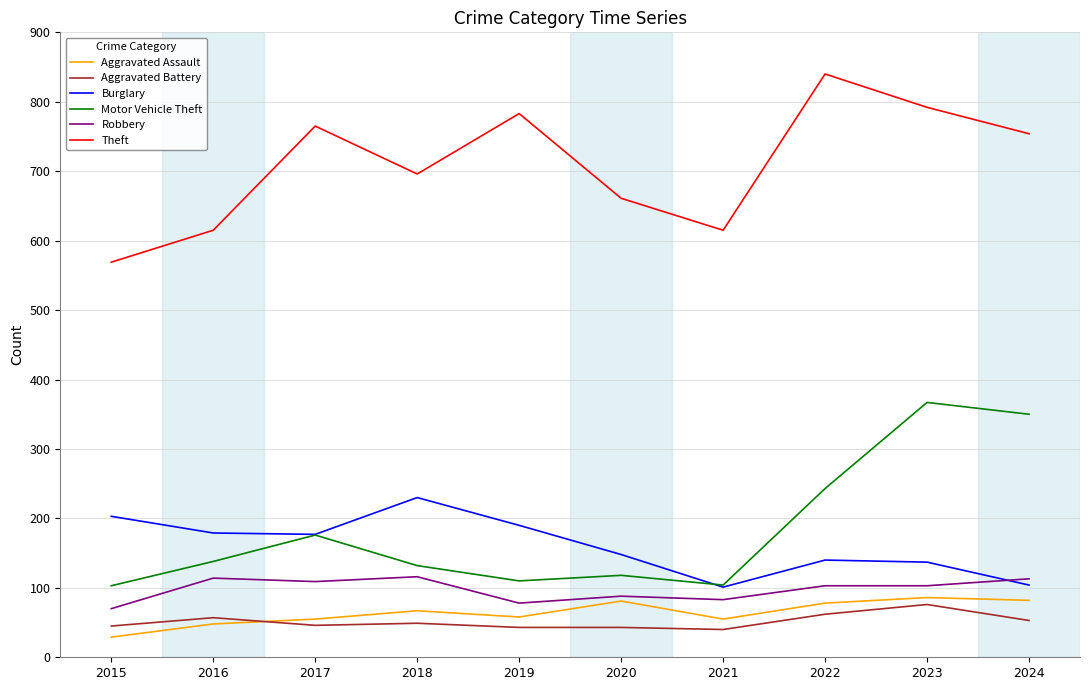

Which series has the largest total across all categories?

Theft